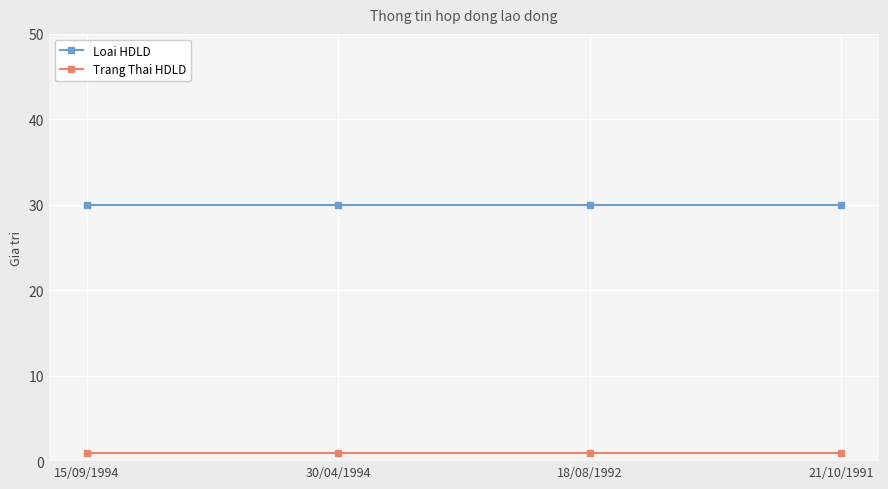

What is the minimum value for Loai HDLD?

30